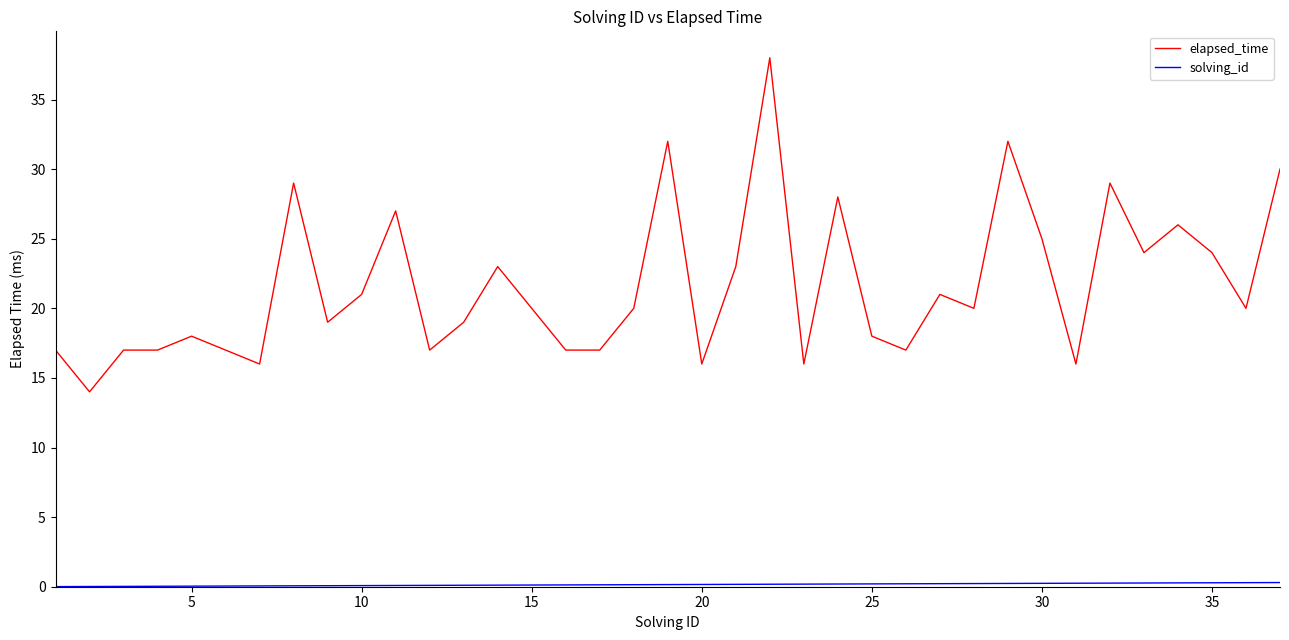

What is the maximum value shown in the chart?

38.0